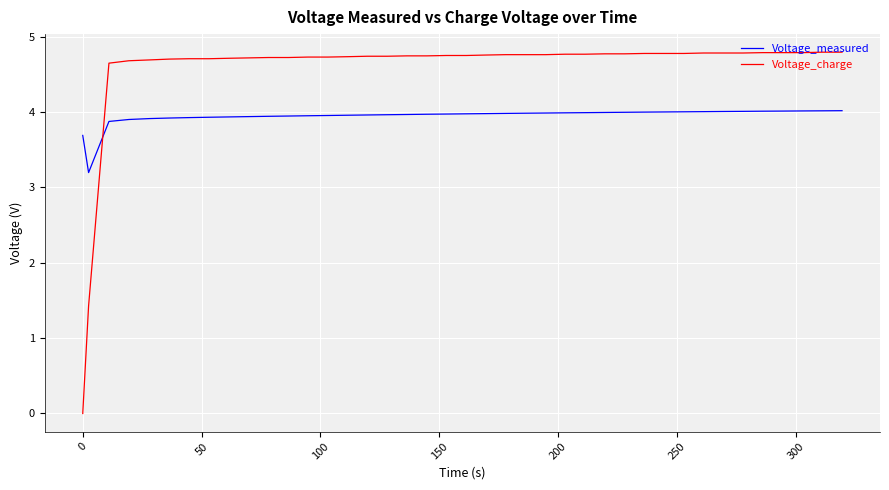

What is the difference between the maximum and minimum values in the Voltage_charge series?

4.8